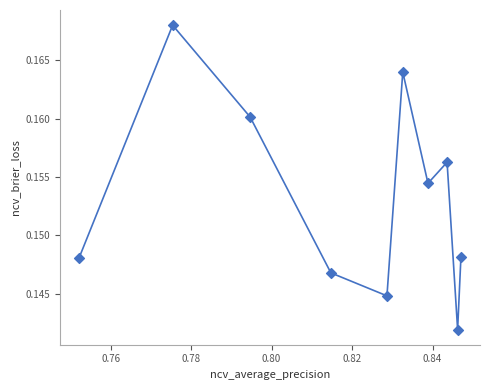

What is the average X value?

0.8